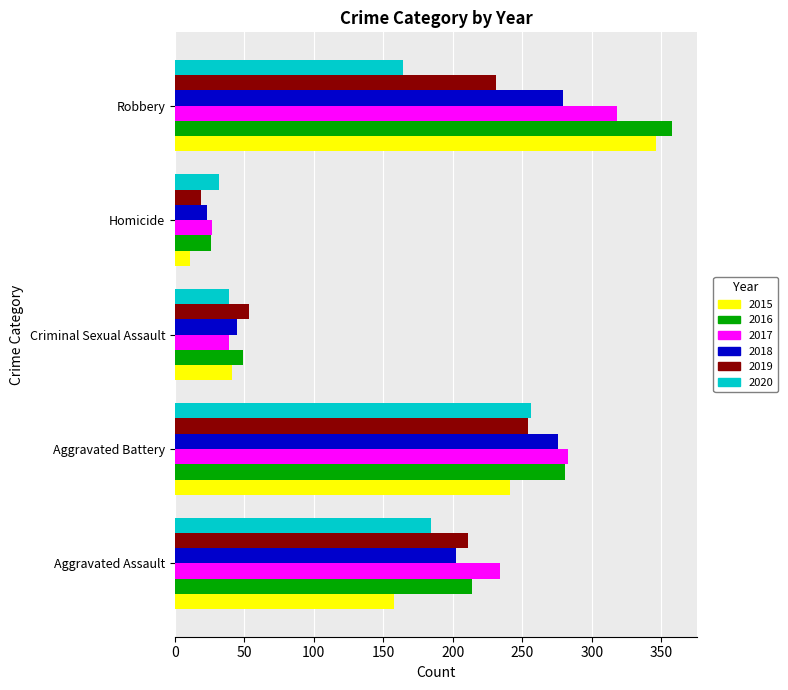

What is the lowest value of the 2017 series?

27